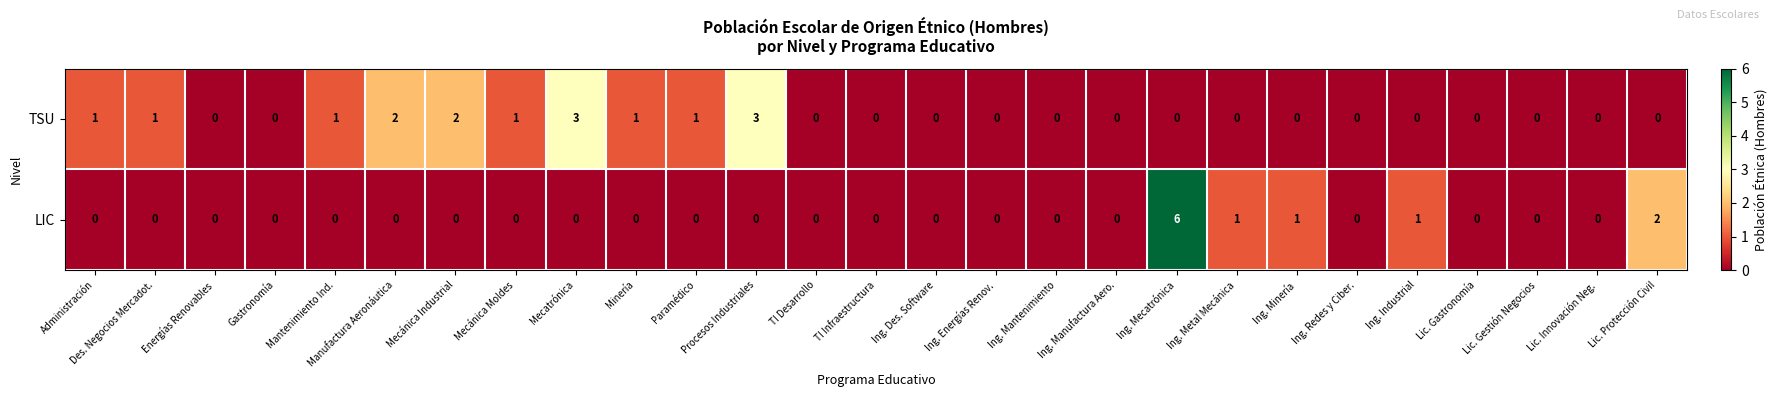

List the series in order of their peak value, lowest first.

TSU, LIC